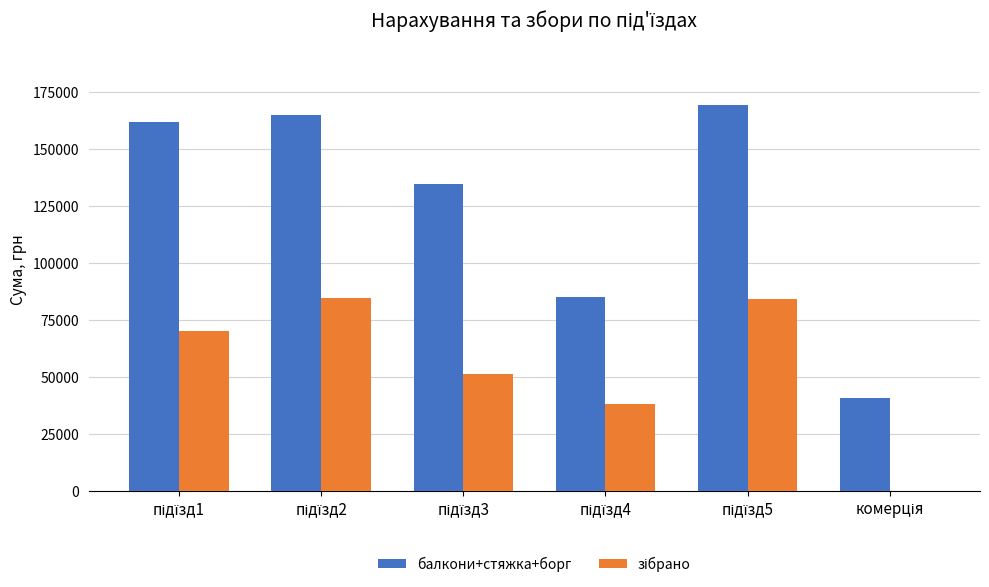

What is the maximum value for балкони+стяжка+борг?

169246.9